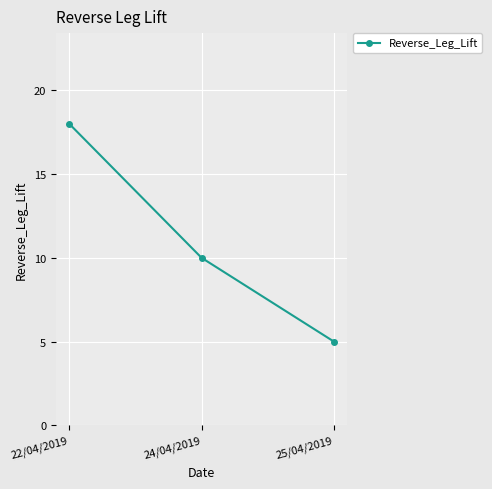

Reading right to left, transcribe all the data shown in this chart.

25/04/2019=5	24/04/2019=10	22/04/2019=18